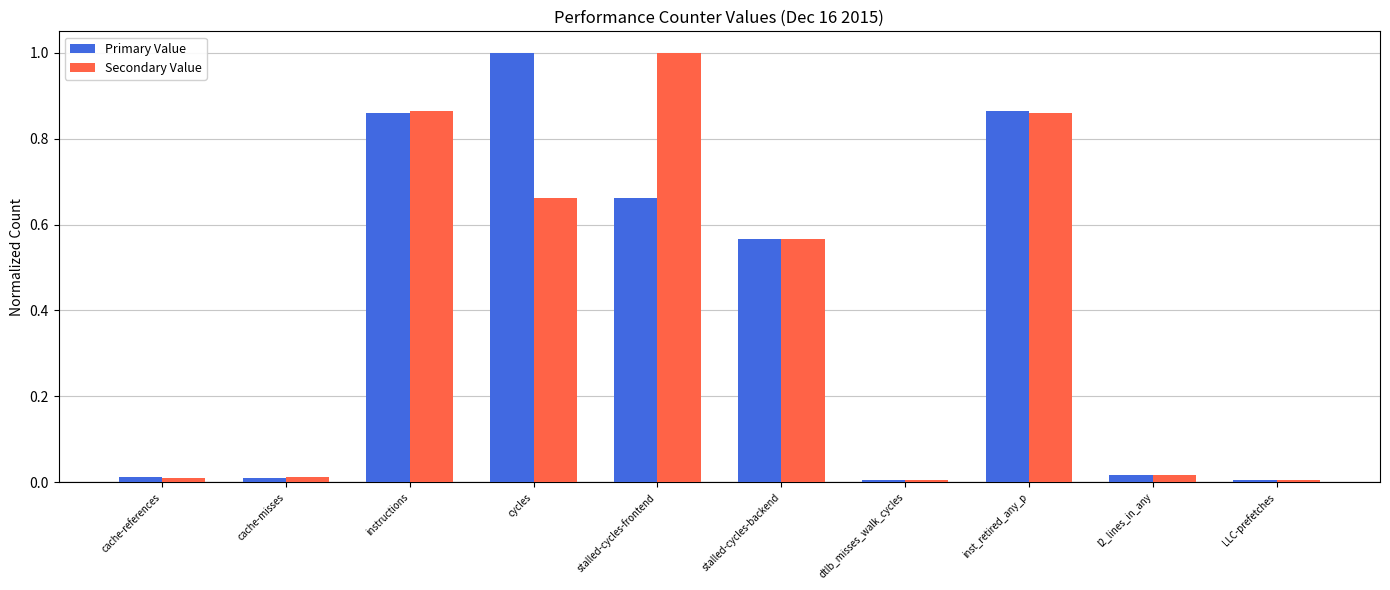

How many series are shown in this chart?

2